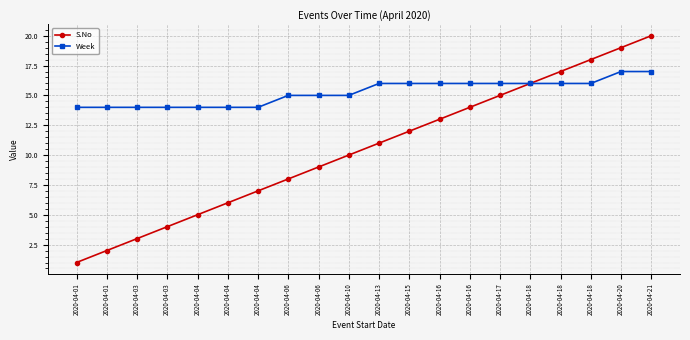

What are all the series names shown in the legend?

S.No, Week